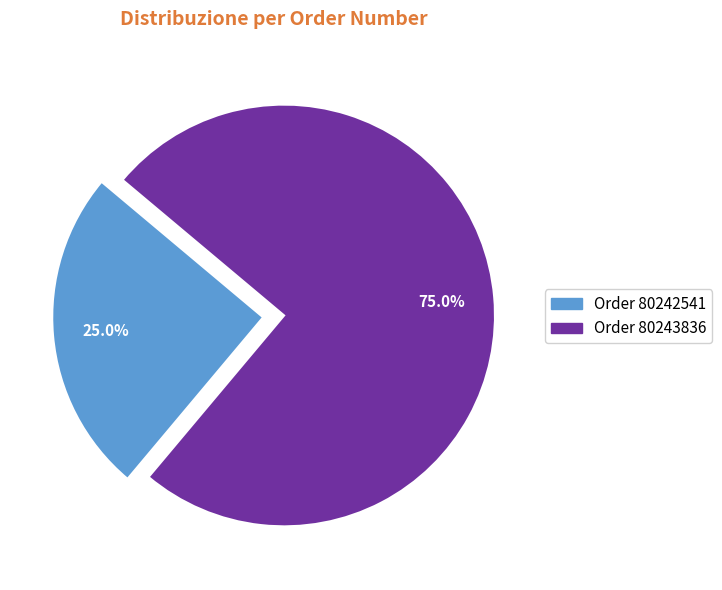

Does any single category account for the majority?

Yes